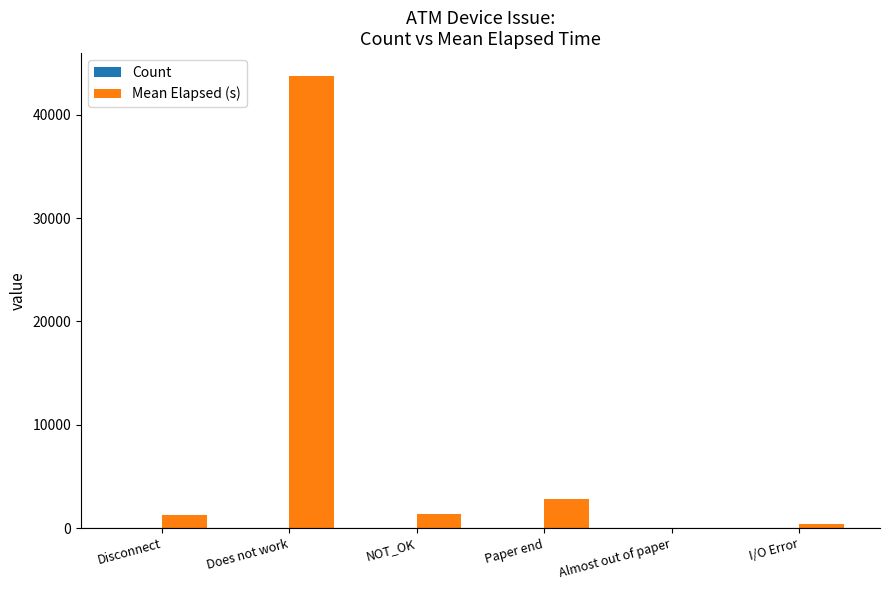

What is the greatest value displayed?

43764.3